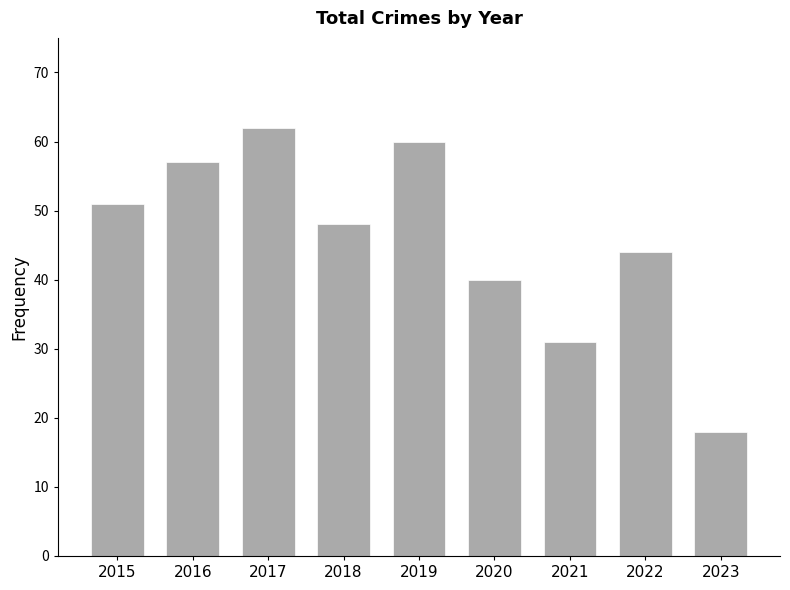

What is the value of the 4th bar from the left?

48